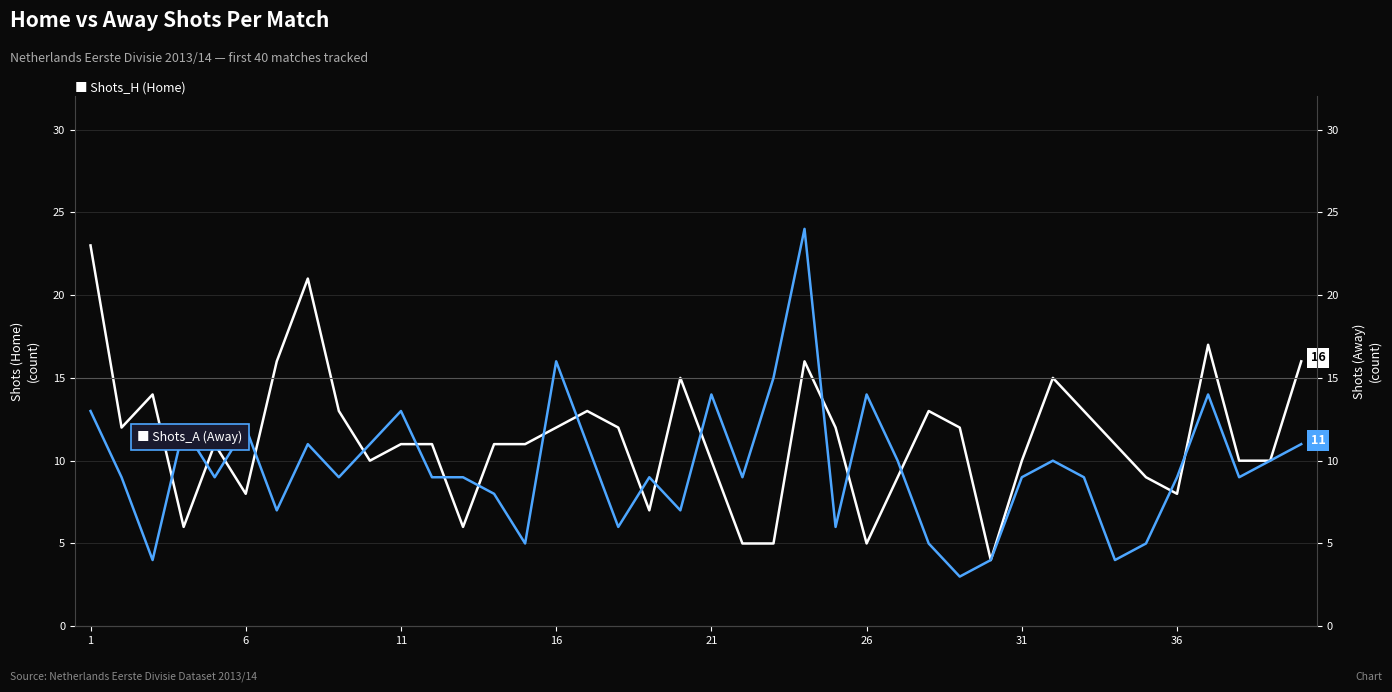

Rank the series by their maximum value, from lowest to highest.

Shots_H, Shots_A